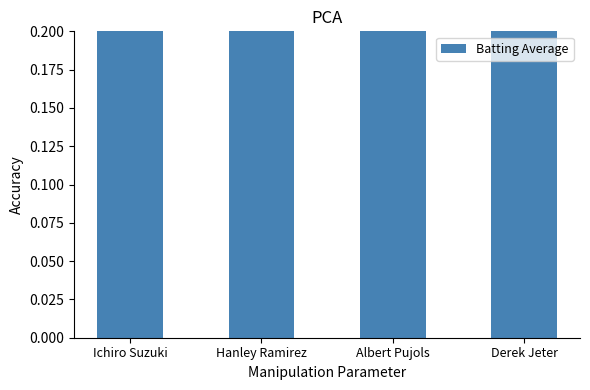

Does the chart contain stacked bars?

No